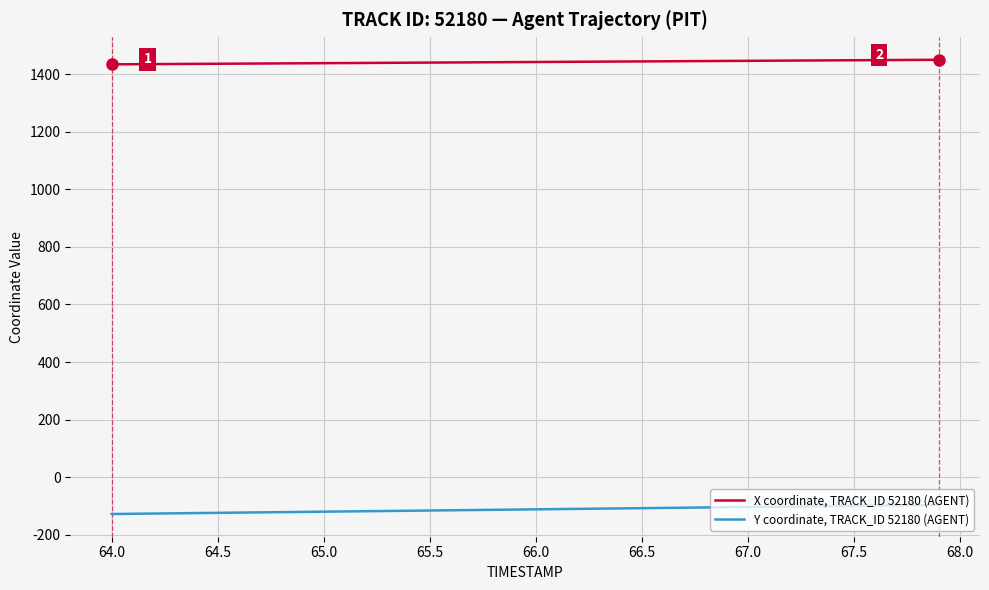

How many distinct data groups are displayed?

2